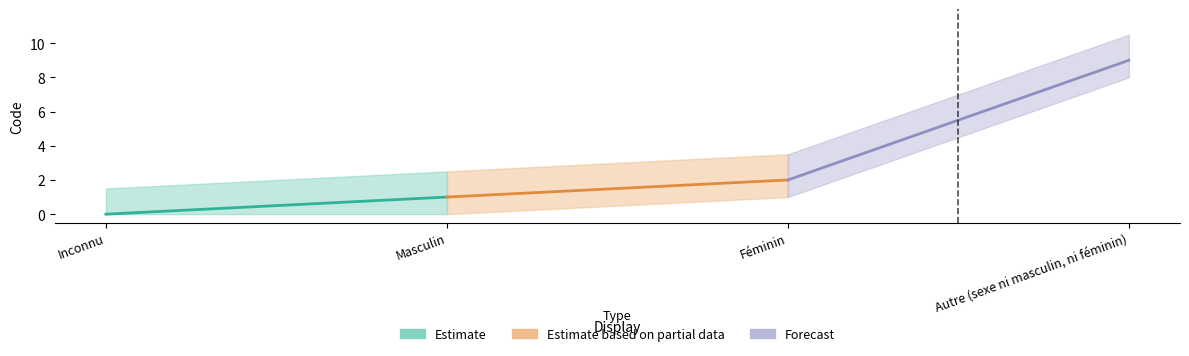

Which label corresponds to the smallest value in the chart?

Inconnu